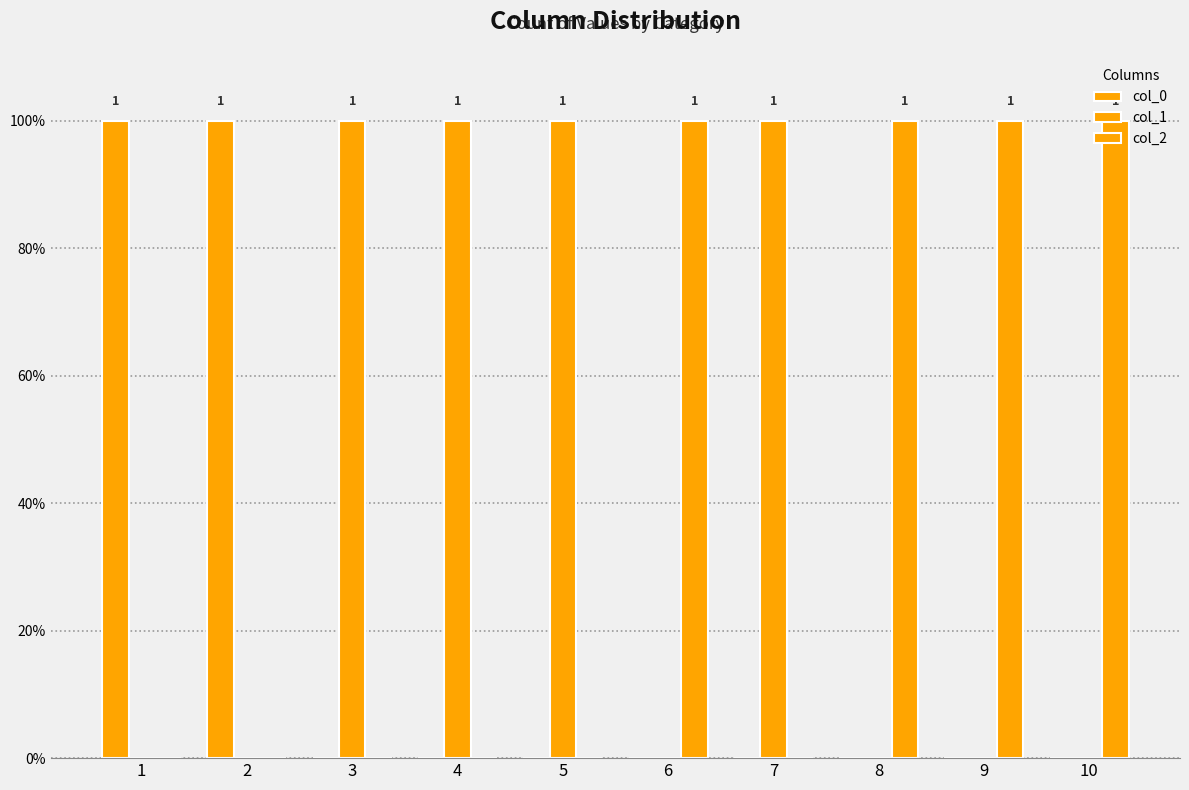

Is it true that col_2 equals 0 at 3?

True